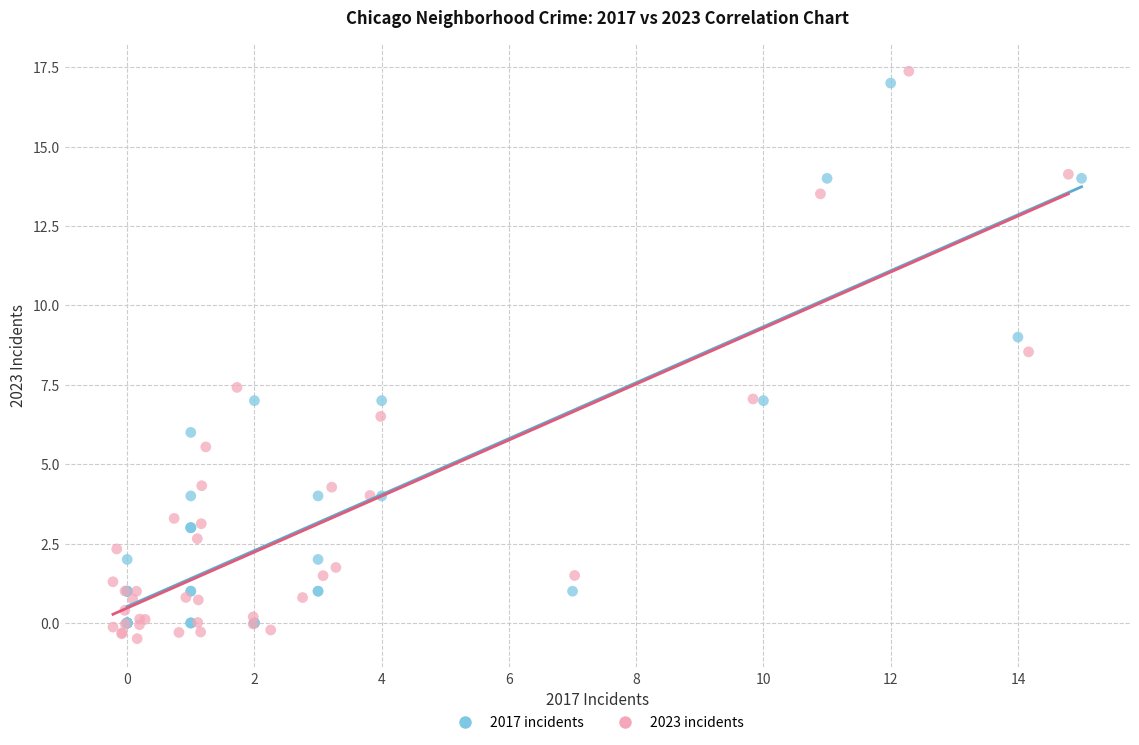

Which series contains the highest Y value?

2023 incidents